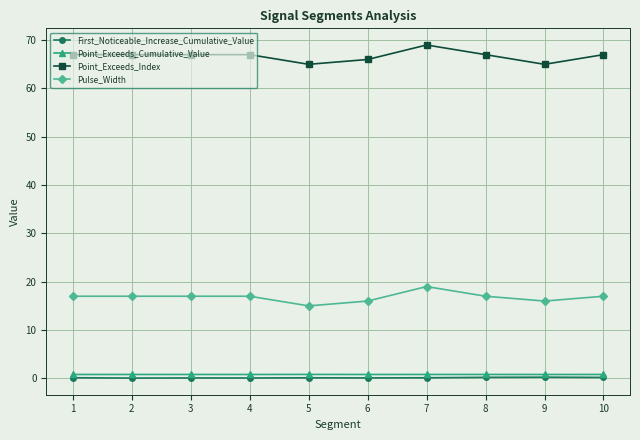

What is the approximate value of First_Noticeable_Increase_Cumulative_Value at 10?

0.2